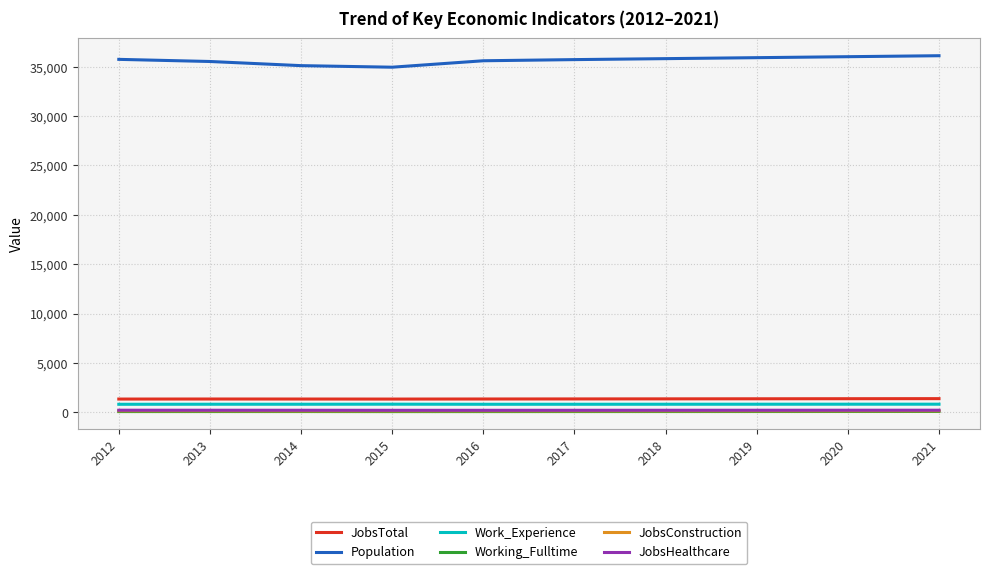

Is it true that JobsTotal equals 1369 at 2019?

True